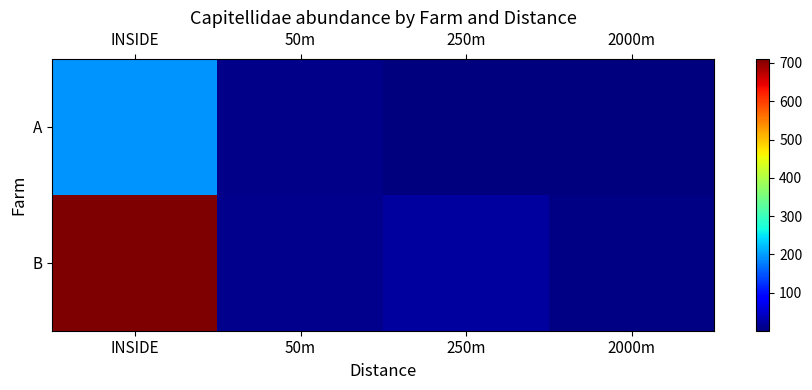

Rank the series by their maximum value, from highest to lowest.

B, A